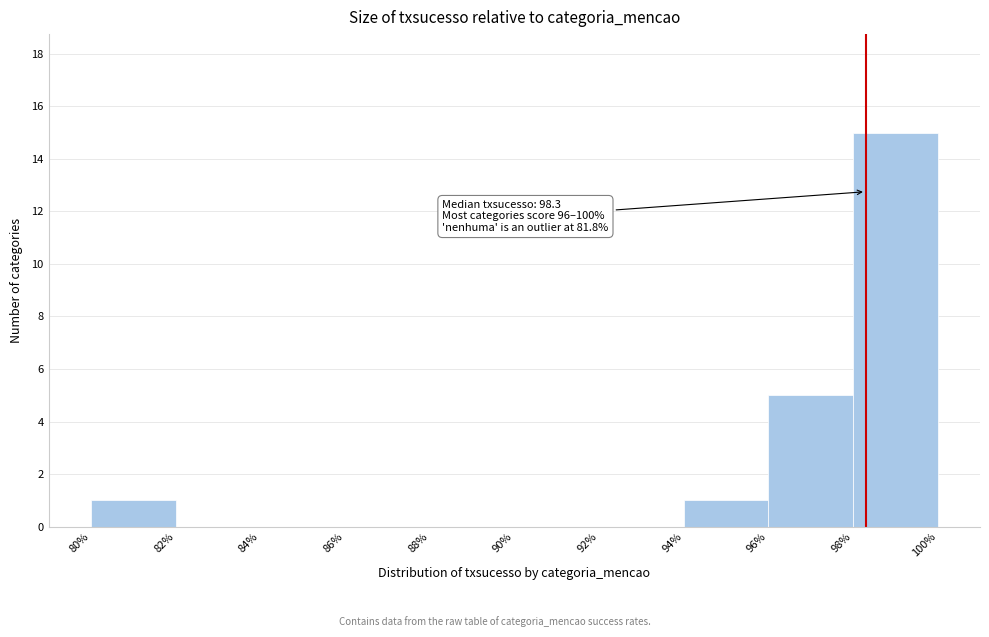

Which range on the x-axis has the tallest bar?

98% to 100%